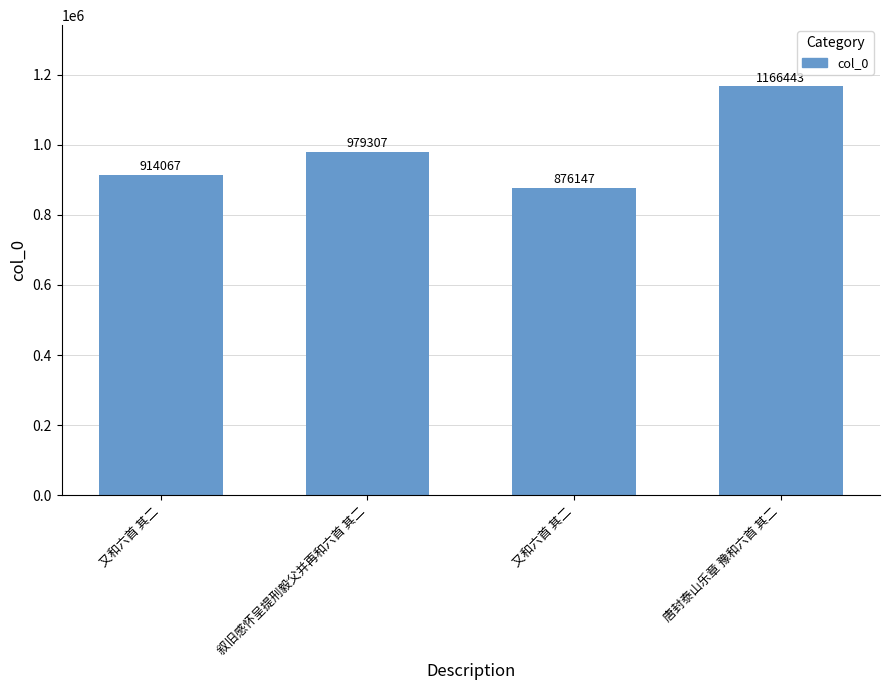

How many values are between 914067 and 1166443?

3